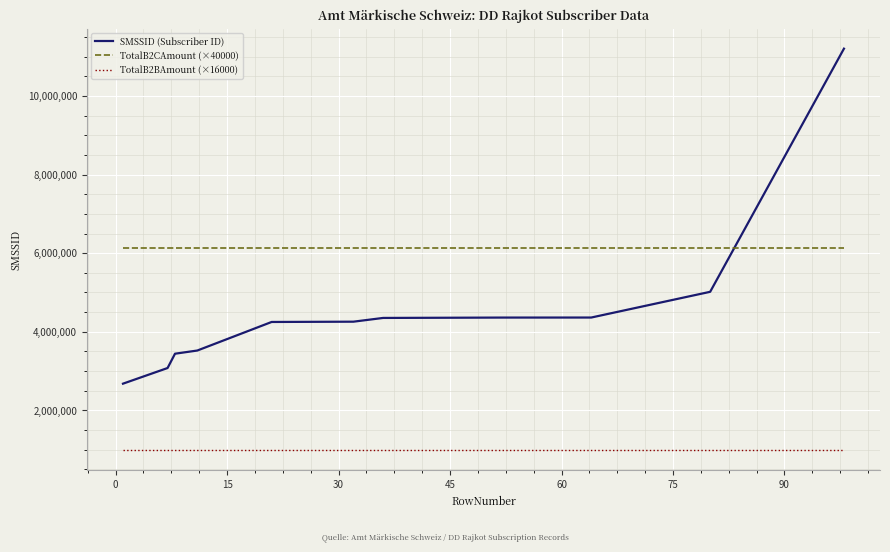

What is the minimum value shown in the chart?

981760